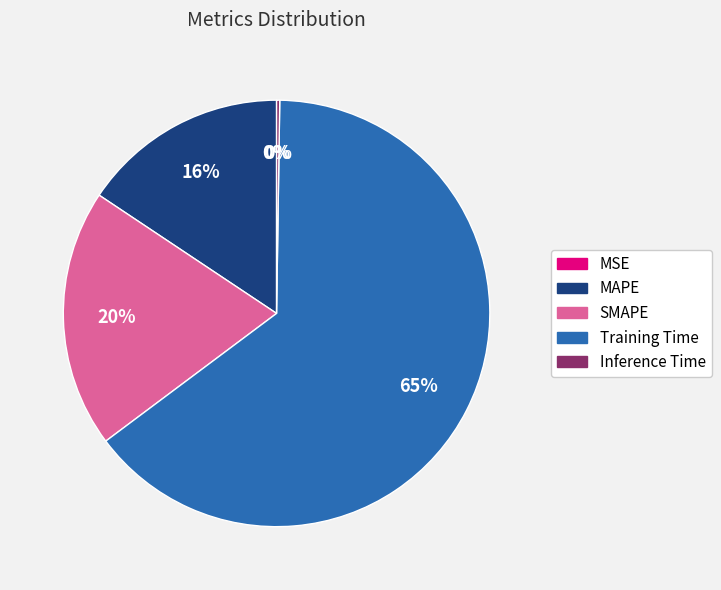

Does any single category account for the majority?

Yes